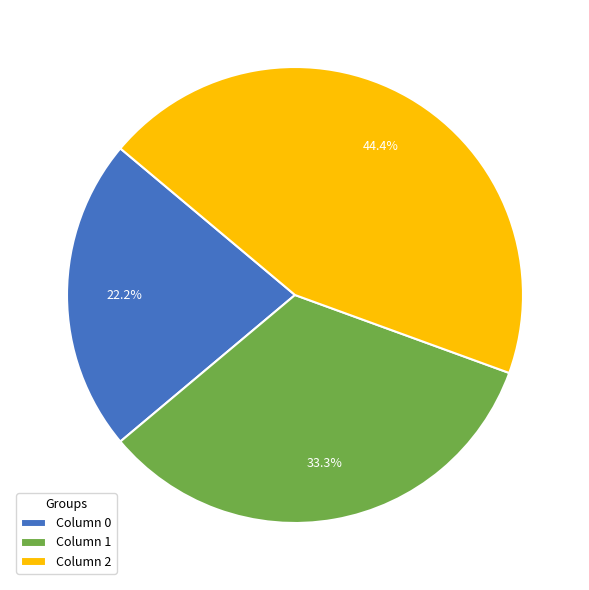

What portion of the pie excludes Column 1?

66.7%